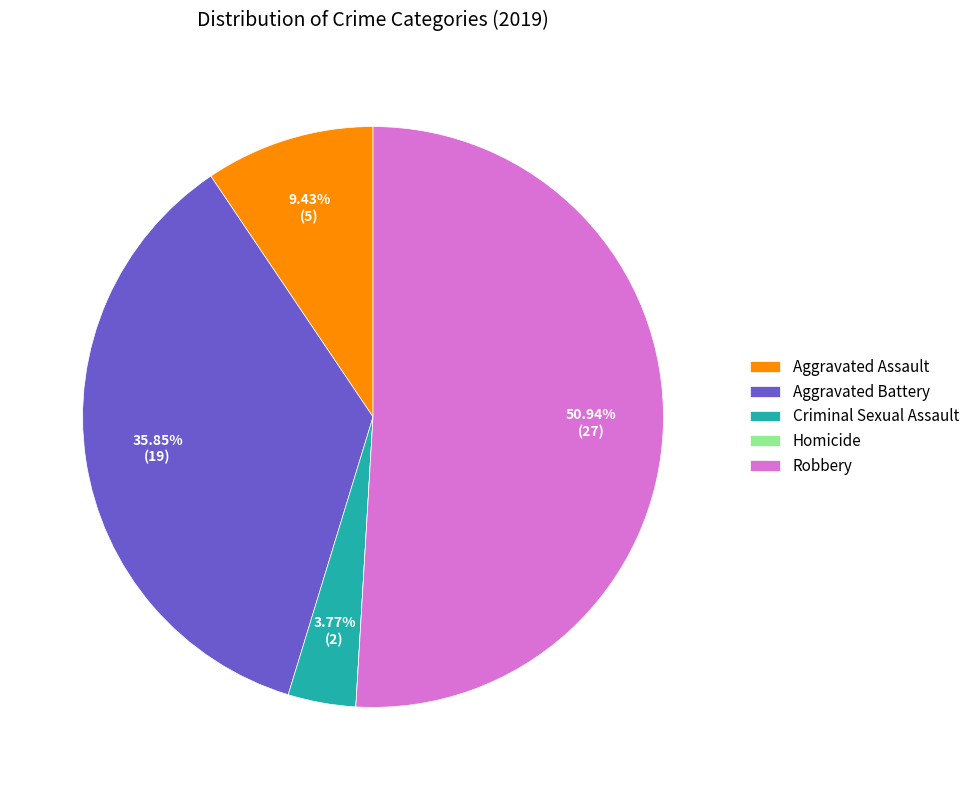

Between Aggravated Assault and Criminal Sexual Assault, which is larger?

Aggravated Assault